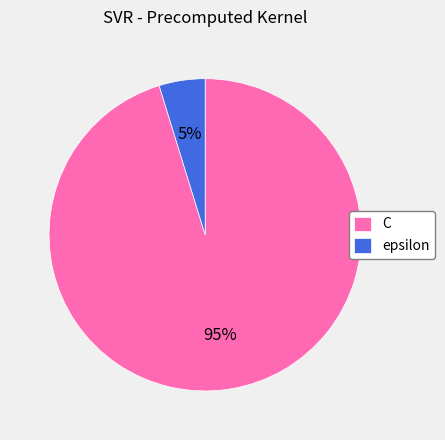

To the nearest percent, what is the difference between the epsilon and C slice percentages?

90%